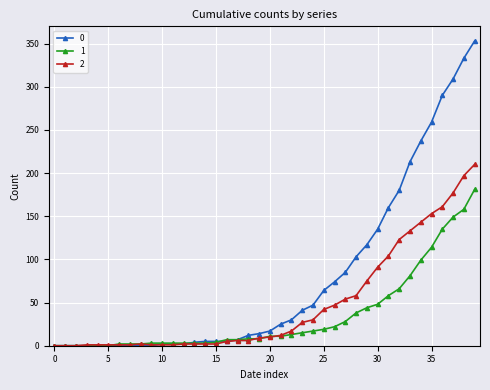

What is the maximum value shown in the chart?

353